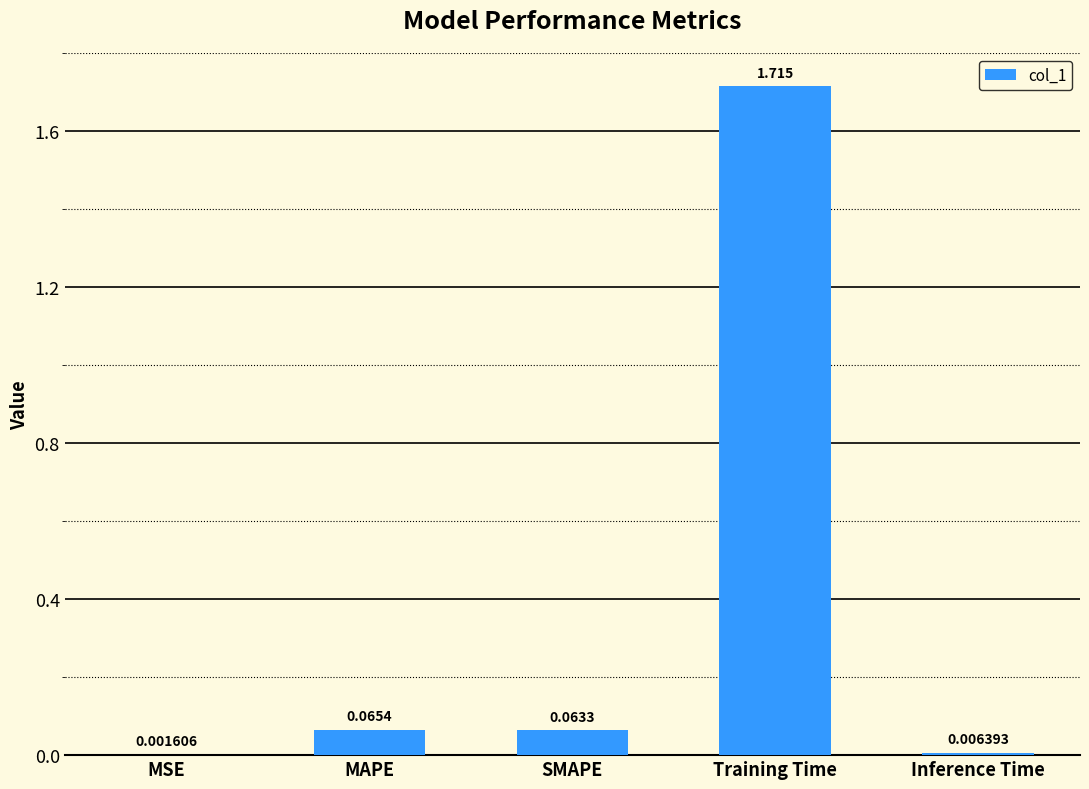

At which category does the chart reach its peak across all series?

Training Time